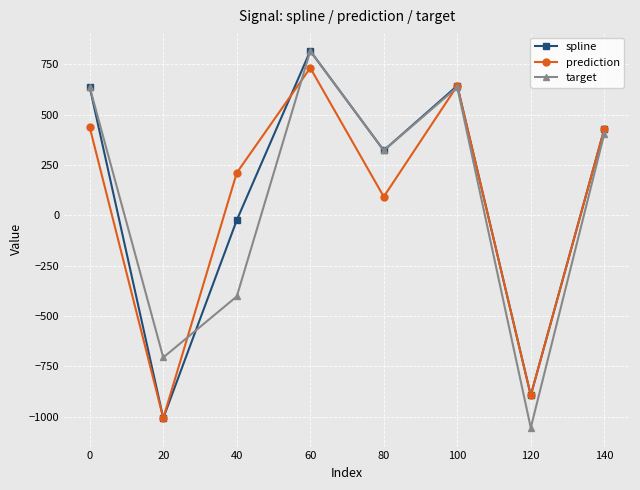

Which series changed the most between 100 and 140?

target